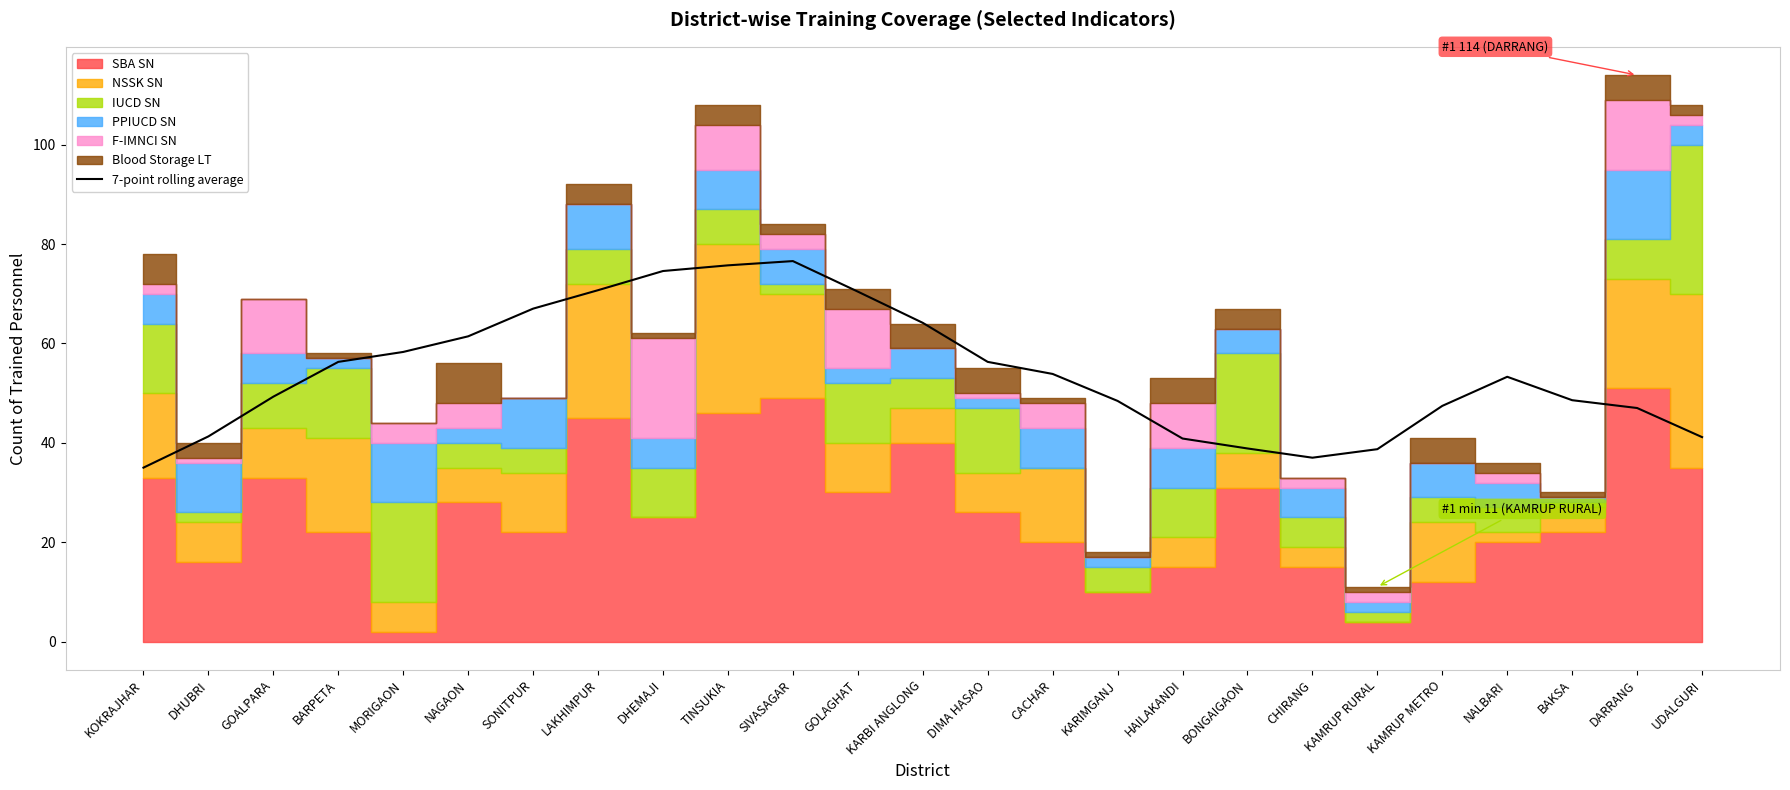

Reading left to right, what are all the values shown in this chart?

35.0	41.3	49.3	56.3	58.3	61.4	67.0	70.7	74.6	75.7	76.6	70.4	64.1	56.3	53.9	48.4	40.9	38.9	37.0	38.7	47.4	53.3	48.6	47.0	41.1